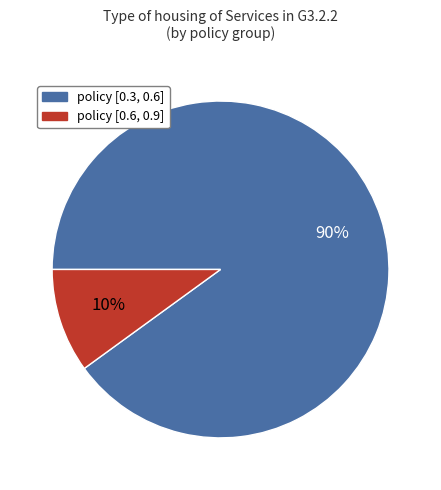

To the nearest percent, what is the difference between the largest and smallest slice percentages?

80%